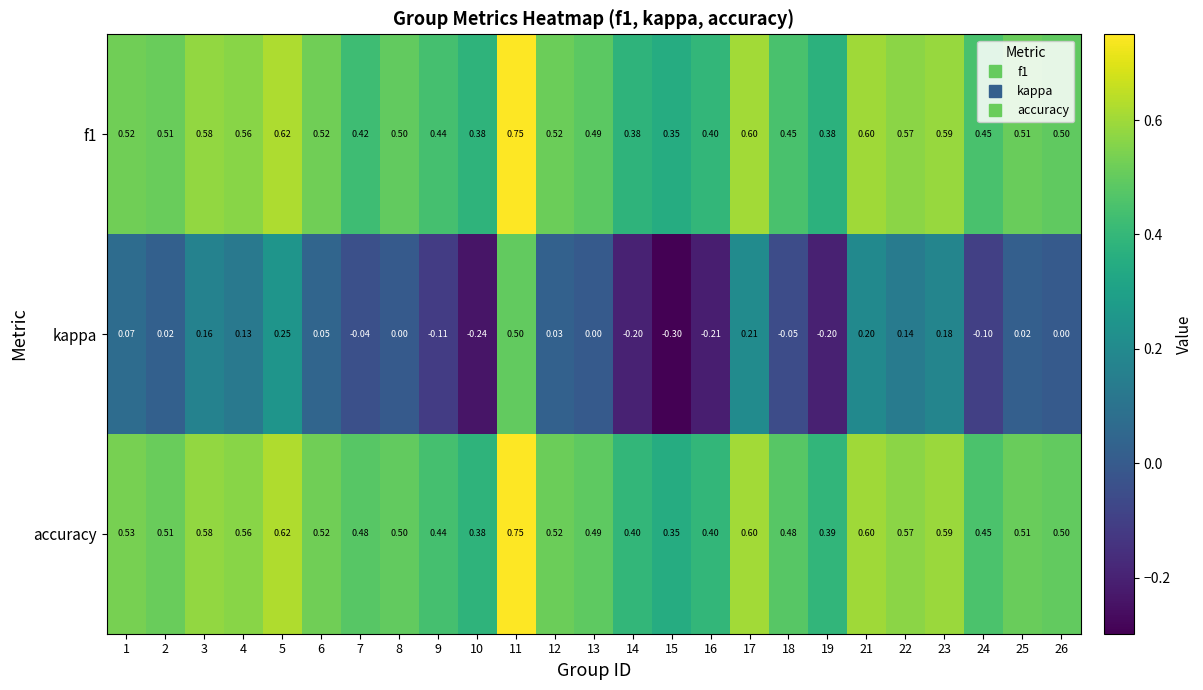

Between 15 and 21, which series saw the biggest shift?

kappa